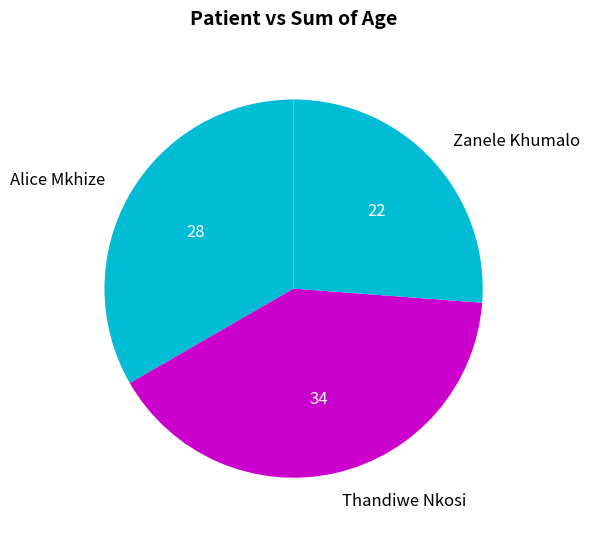

Is it true that Zanele Khumalo is 13% of the pie?

False